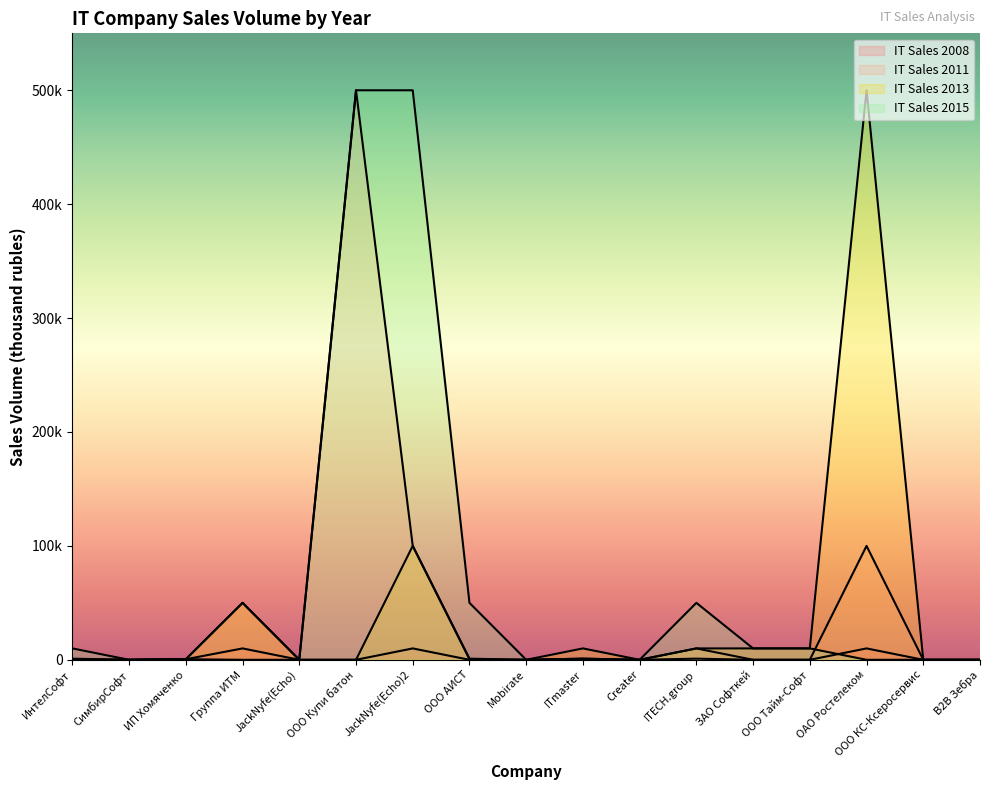

The value of IT Sales 2013 at ИнтелСофт is 671. True or false?

False